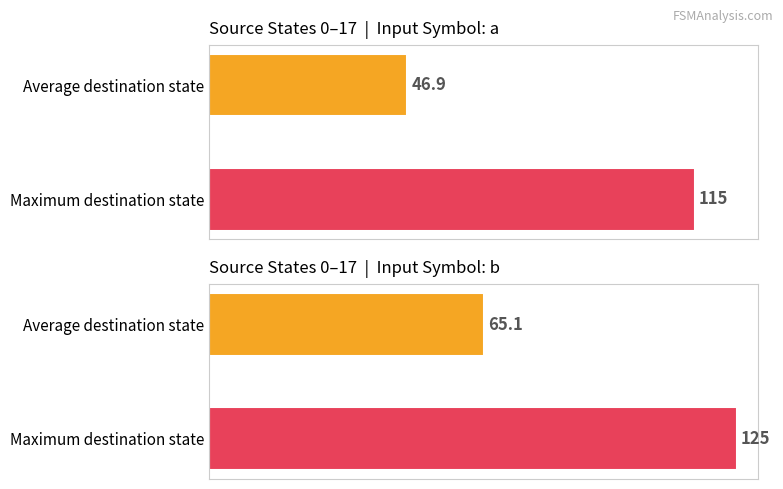

Which series has the largest total across all categories?

input_b_destinations